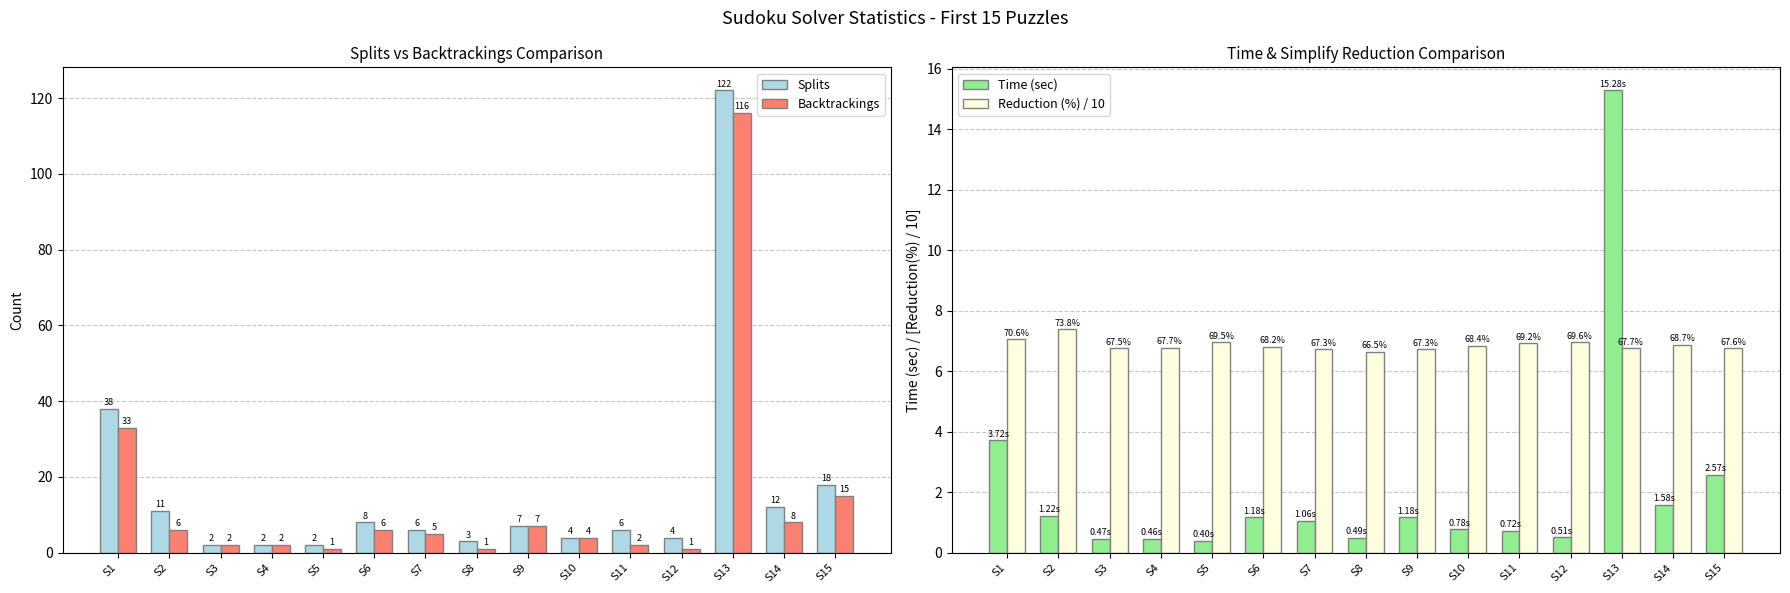

The value of Reduction (%) / 10 at S10 is 2.0. True or false?

False